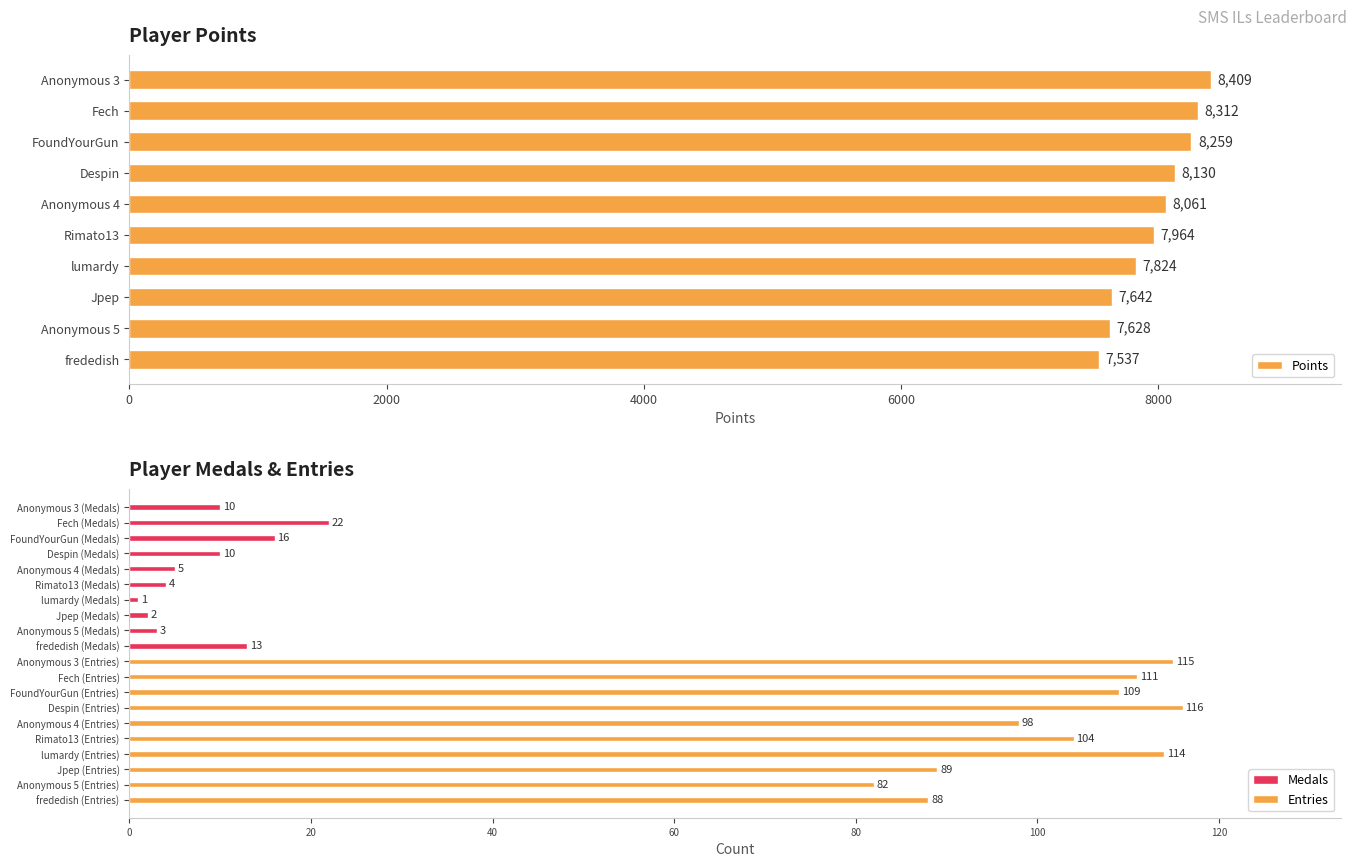

What is the approximate value of Points at FoundYourGun, to the nearest 100?

8300